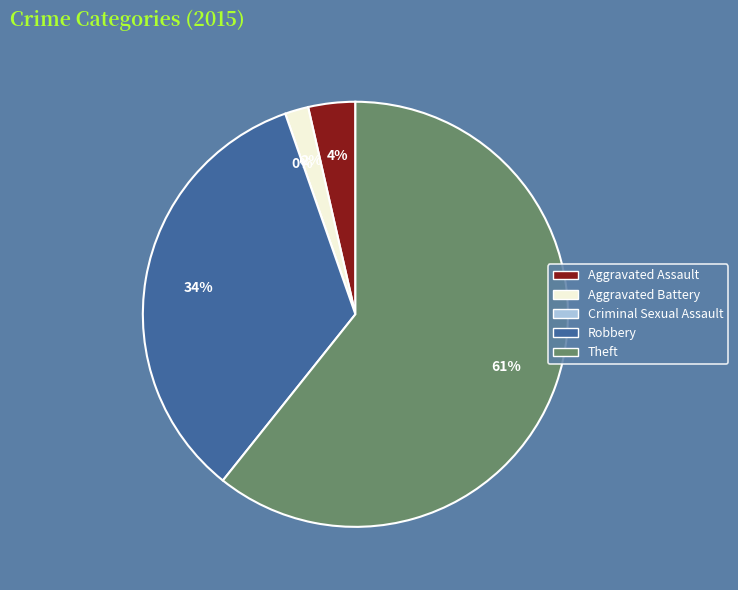

The Robbery slice represents 34% of the pie. True or false?

True